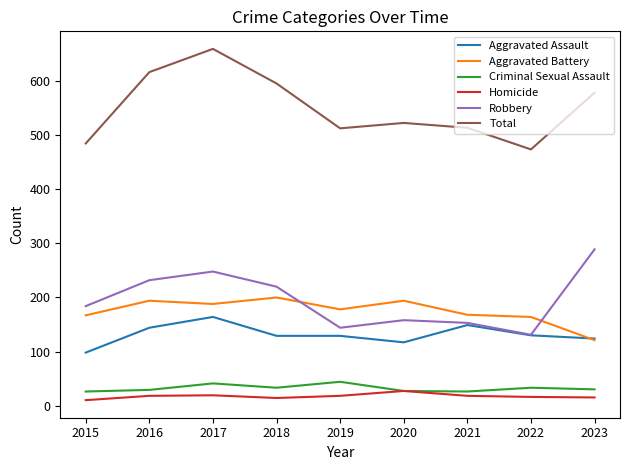

Which series has the largest total across all categories?

Total